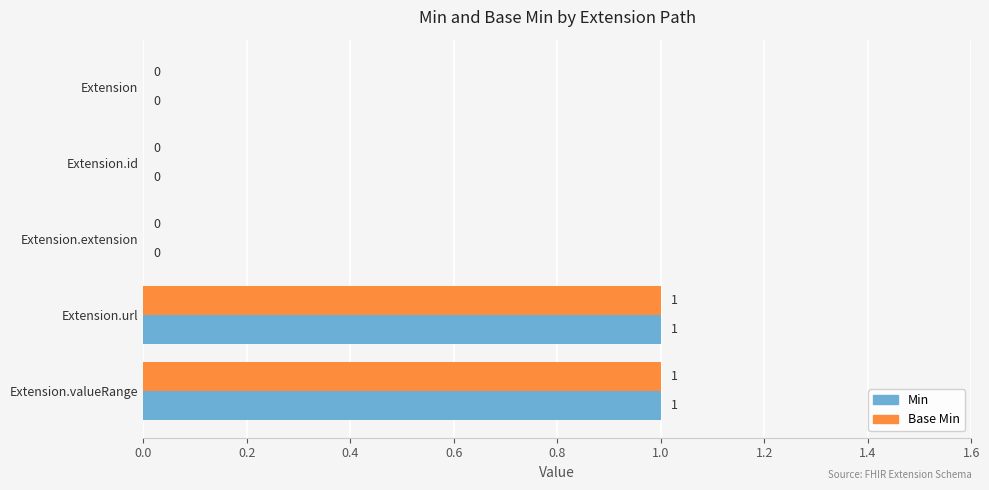

What is the maximum value for Base Min?

1